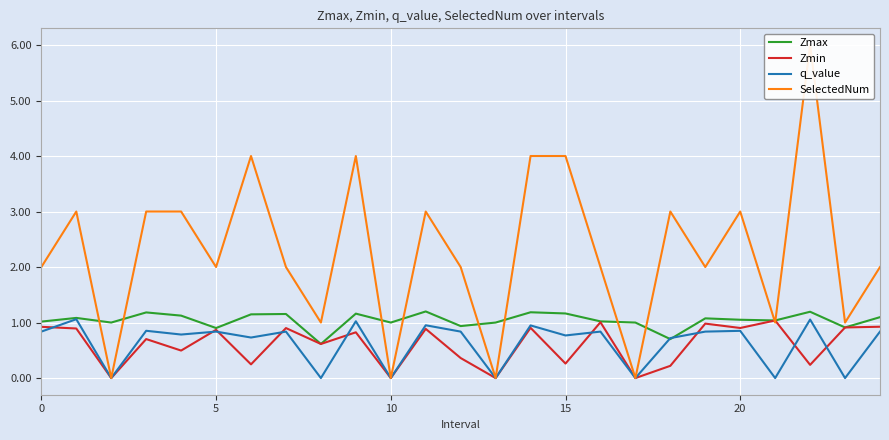

Between 11 and 14, which series saw the biggest shift?

SelectedNum